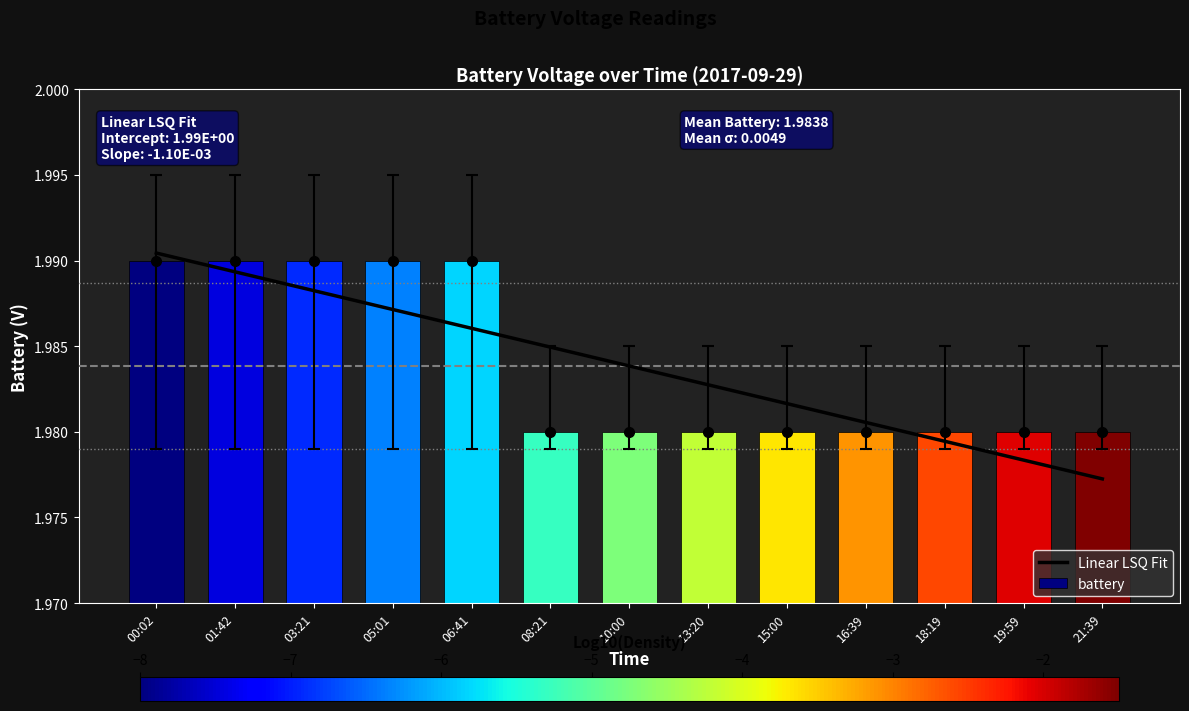

At which label is Linear LSQ Fit closest to 1?

21:39